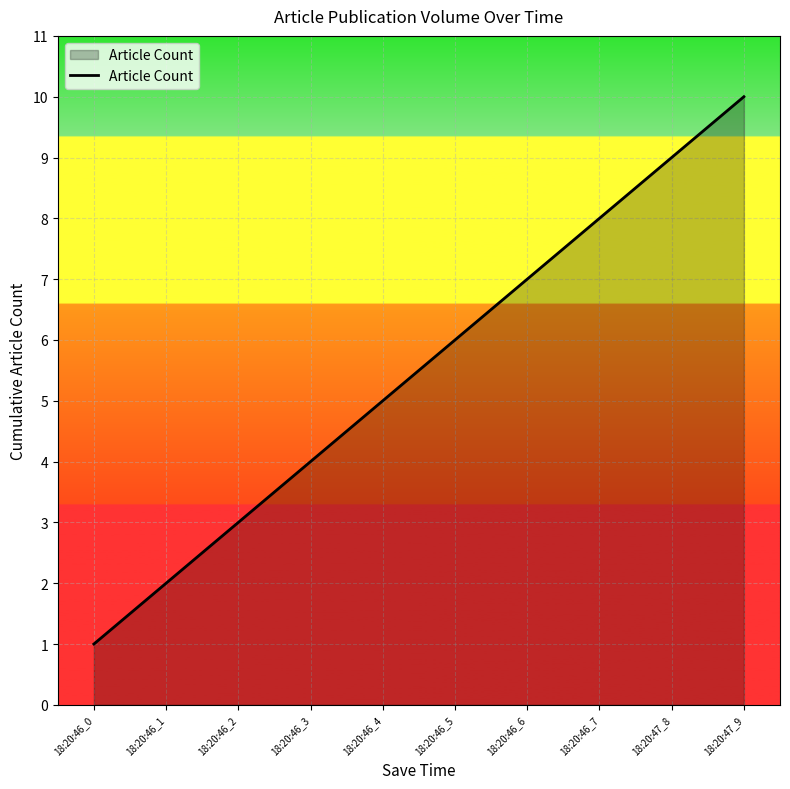

List the labels in order of value, largest first.

18:20:47_9, 18:20:47_8, 18:20:46_7, 18:20:46_6, 18:20:46_5, 18:20:46_4, 18:20:46_3, 18:20:46_2, 18:20:46_1, 18:20:46_0